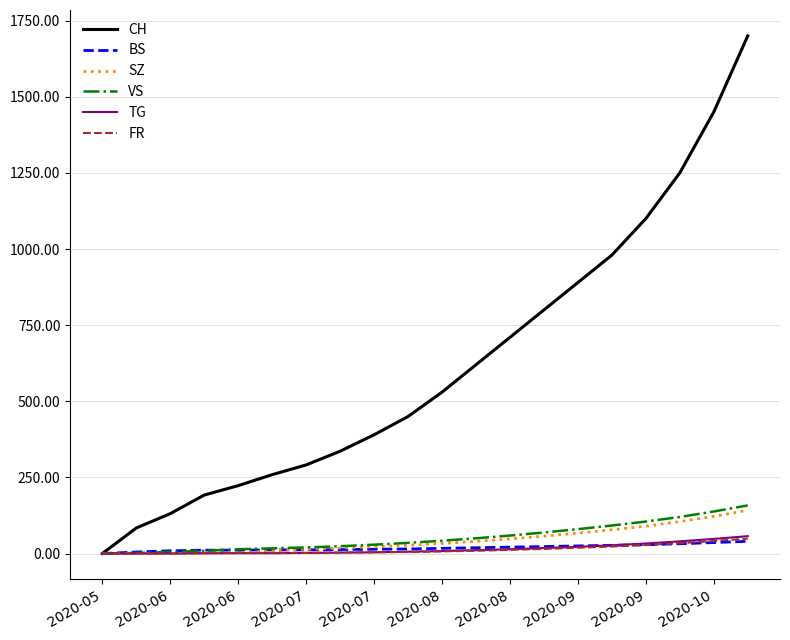

Which series has the largest total across all categories?

CH